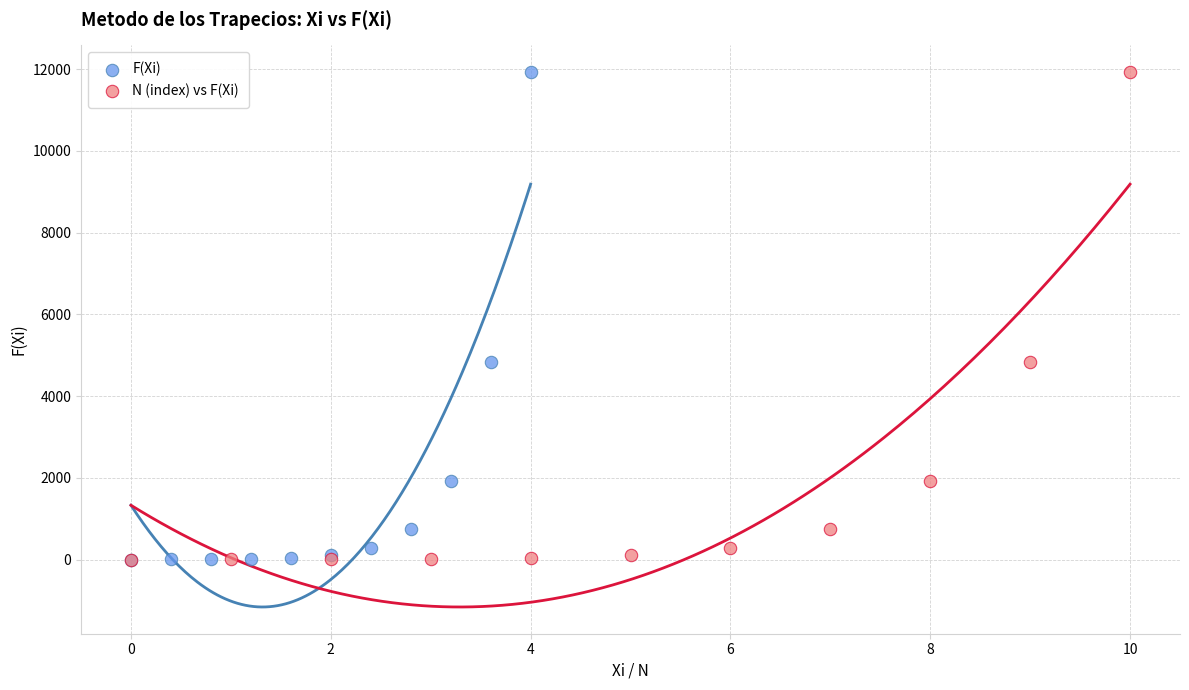

What are all the series names shown in the legend?

F(Xi), N (index) vs F(Xi)